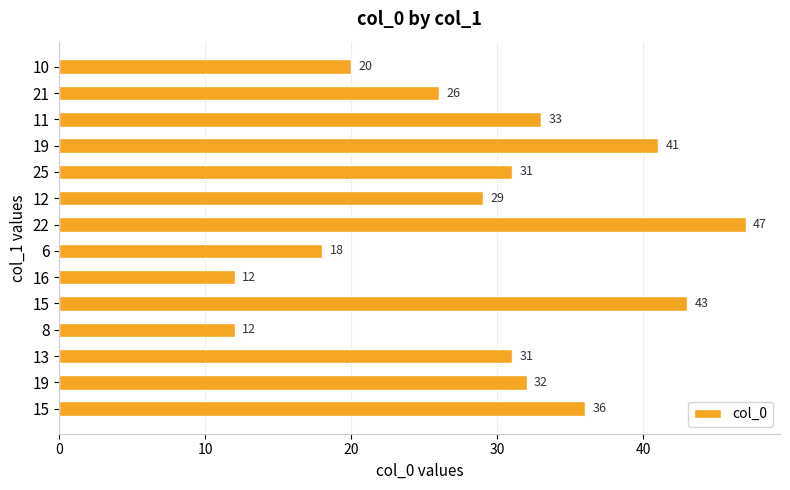

How many data points are less than 31?

6